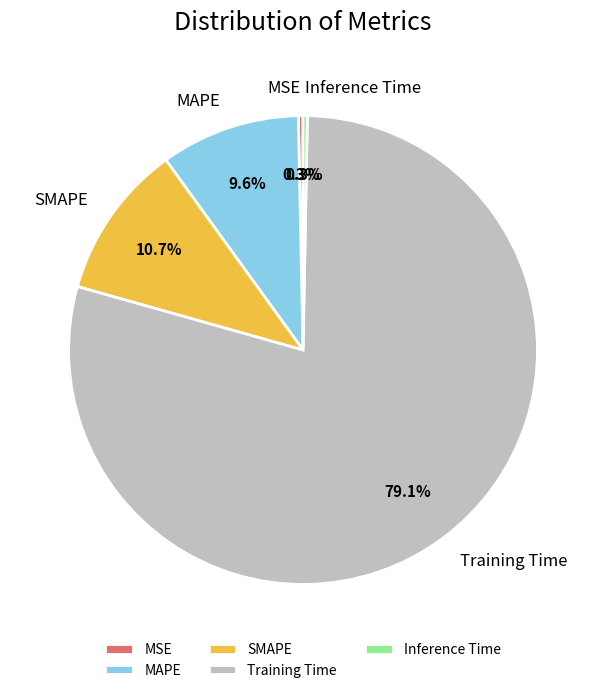

Does SMAPE represent more than half of the total?

No